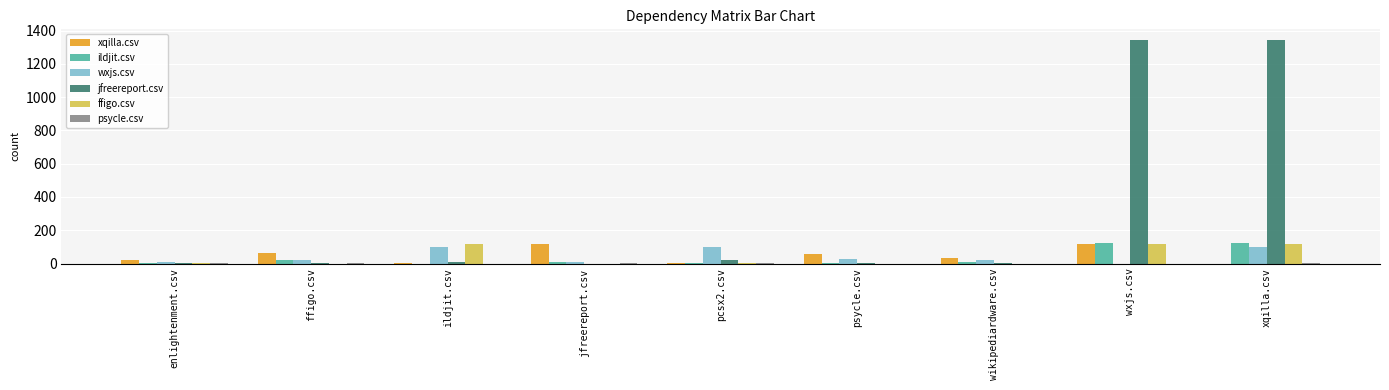

What is the maximum value shown in the chart?

1341